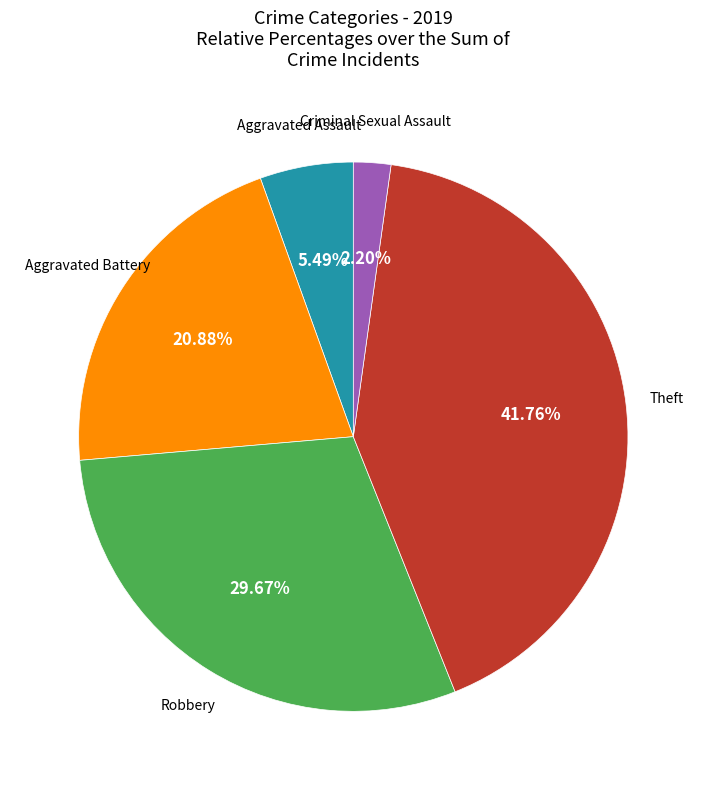

Is there any slice that represents more than half of the pie?

No